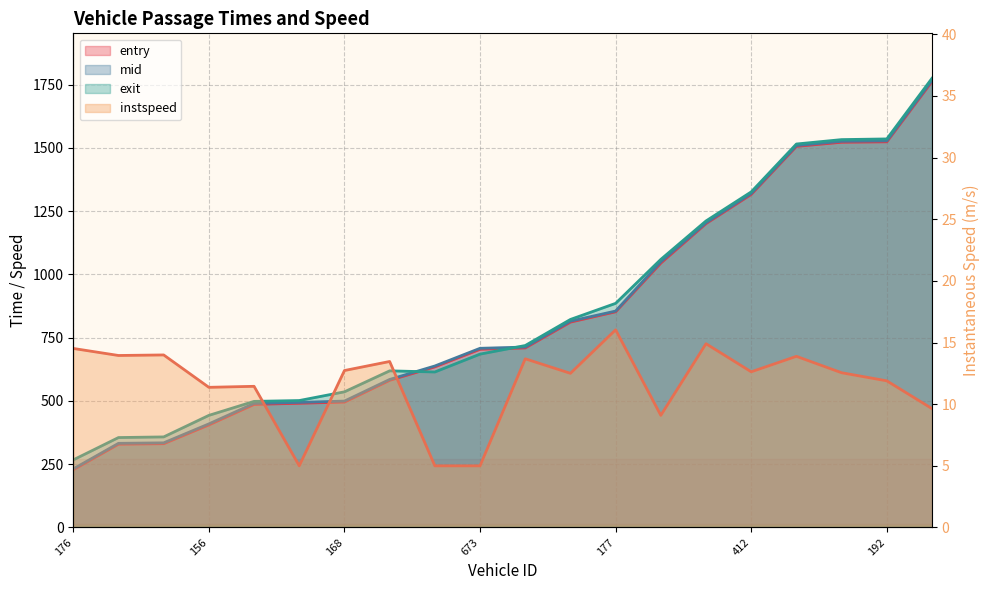

How many data points does each series have?

20